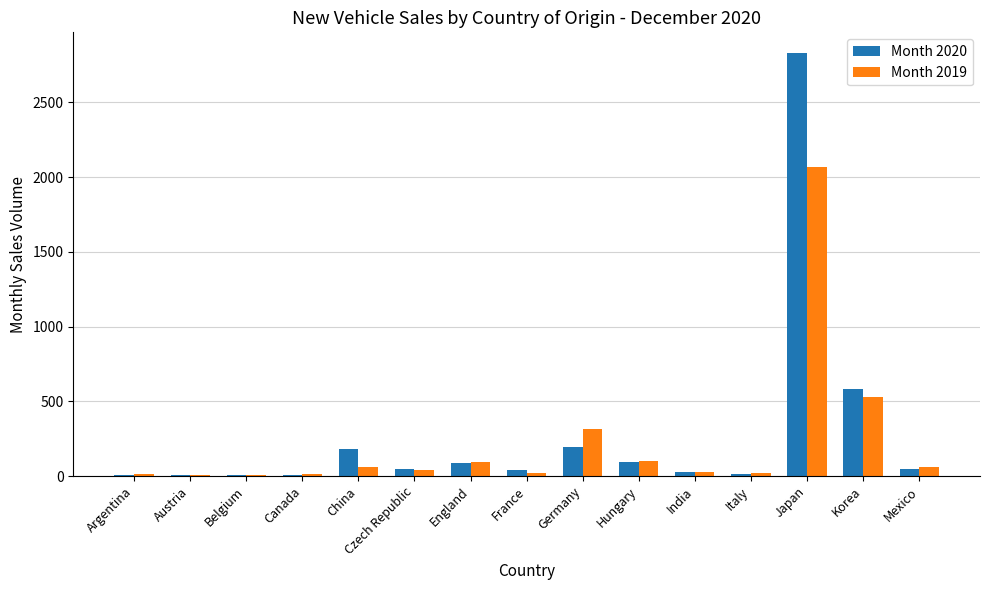

What is the highest value of the Month 2020 series?

2827